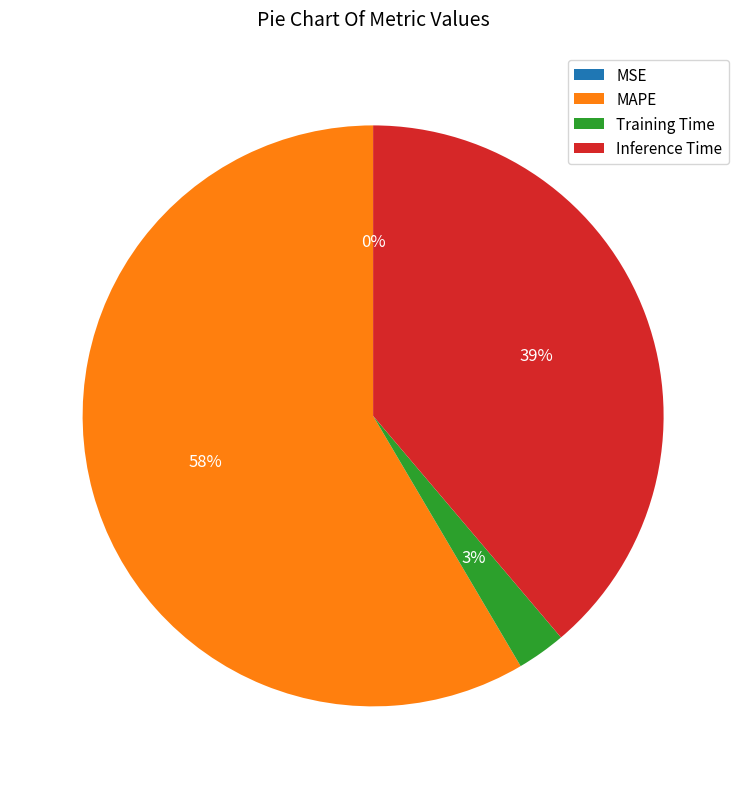

What is the majority slice?

MAPE